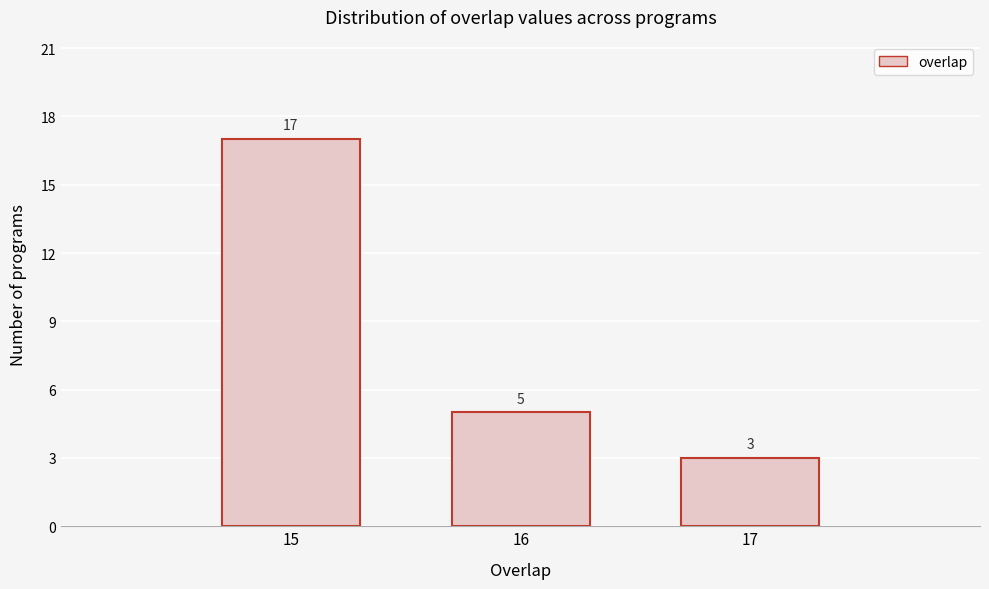

Reading right to left, what are all the values shown in this chart?

3	5	17